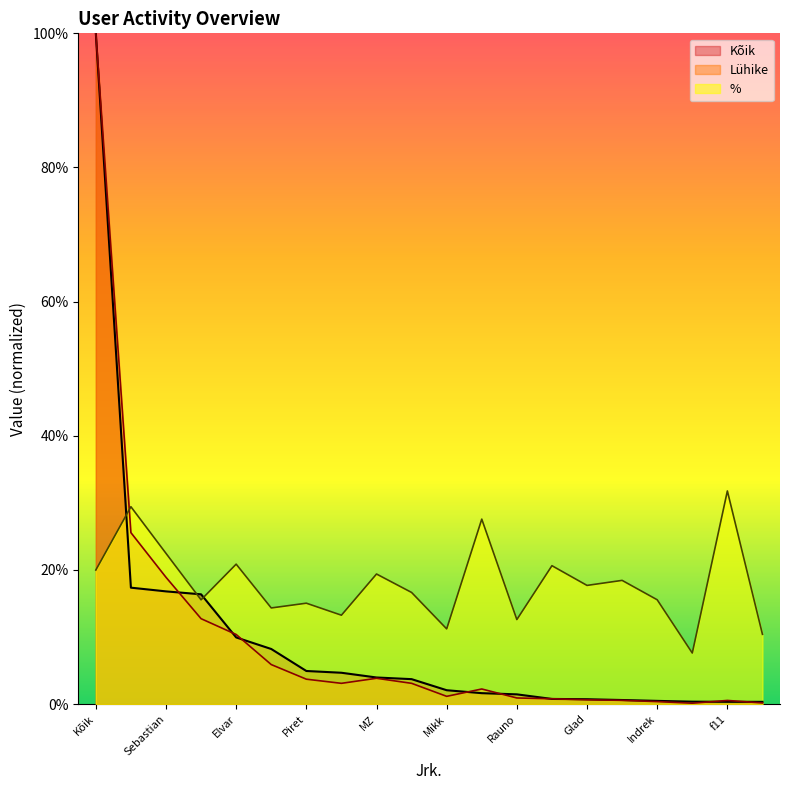

What is the label of the 13th point from the right?

test9